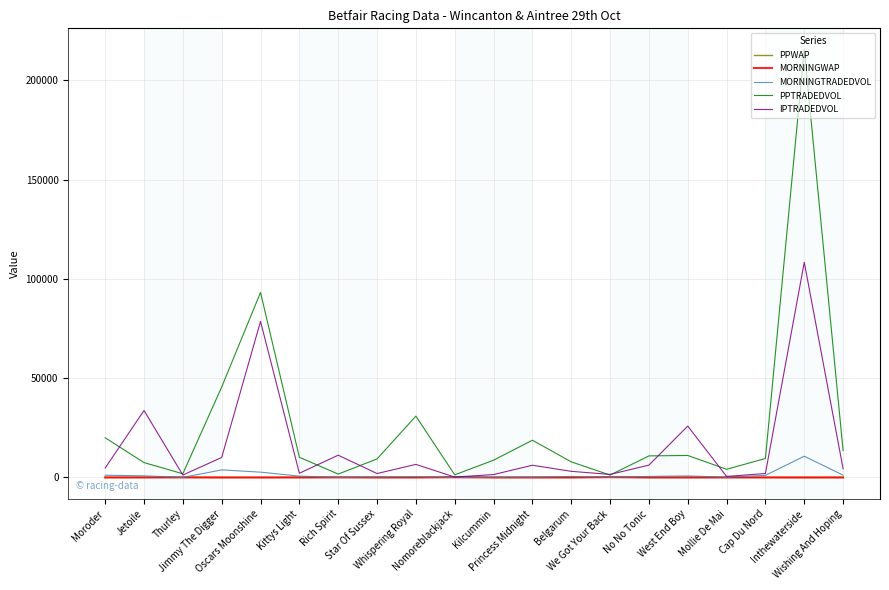

How many values in the MORNINGTRADEDVOL series are below 542?

10